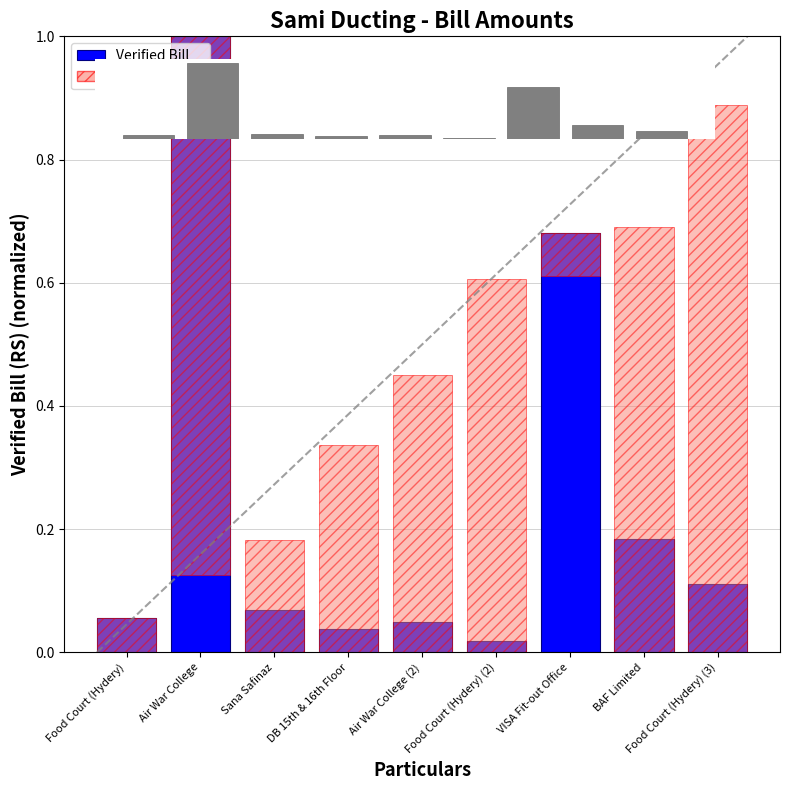

Which label corresponds to the largest value in the chart?

Air War College